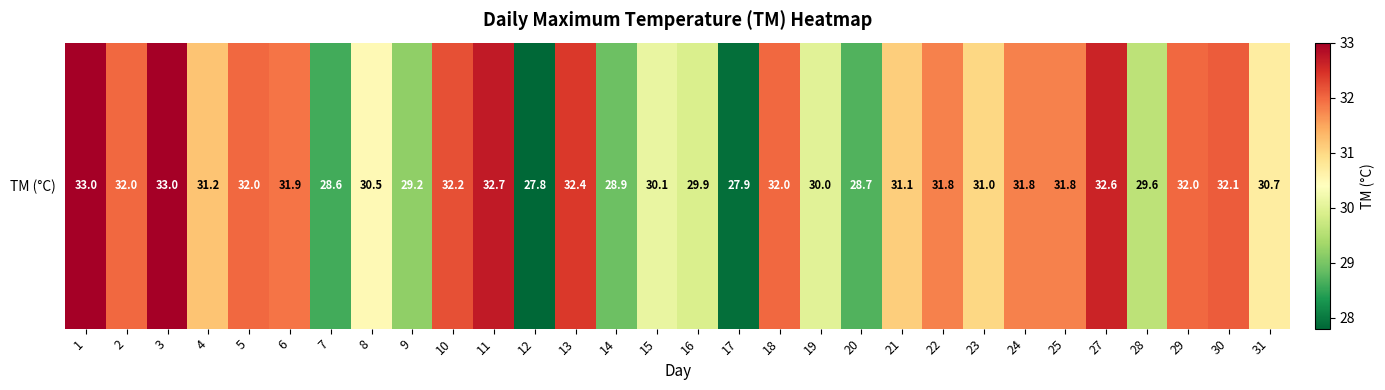

How many data points are less than 31?

12